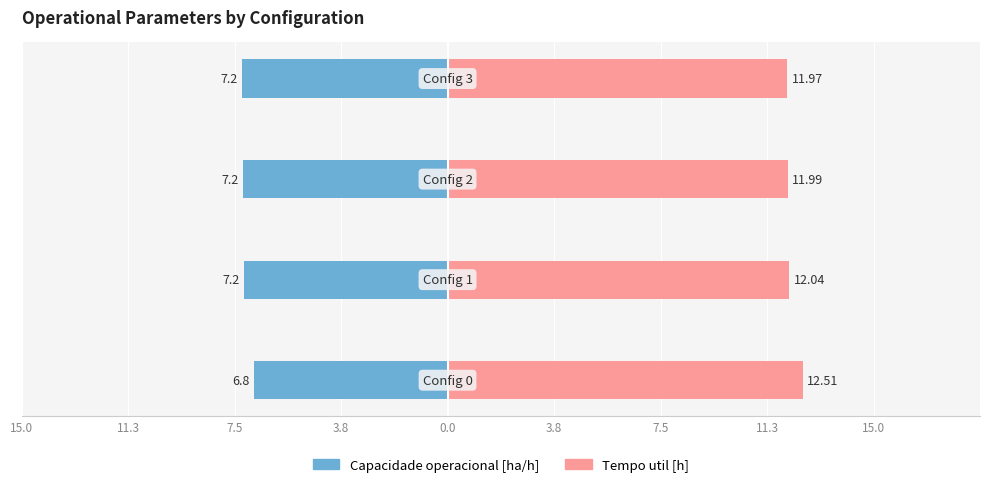

How many bars are there in each group?

2